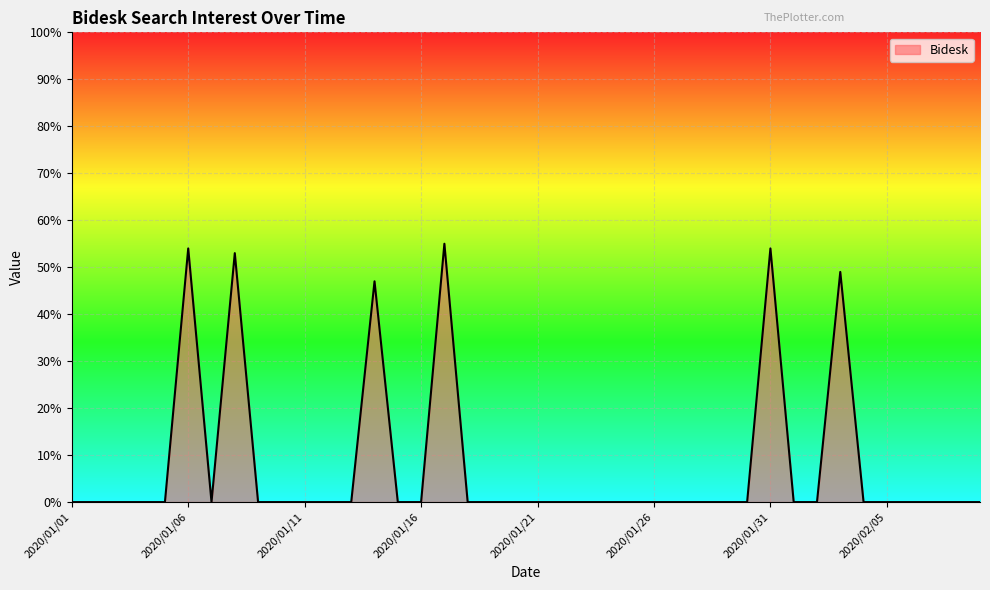

What is the average value?

8